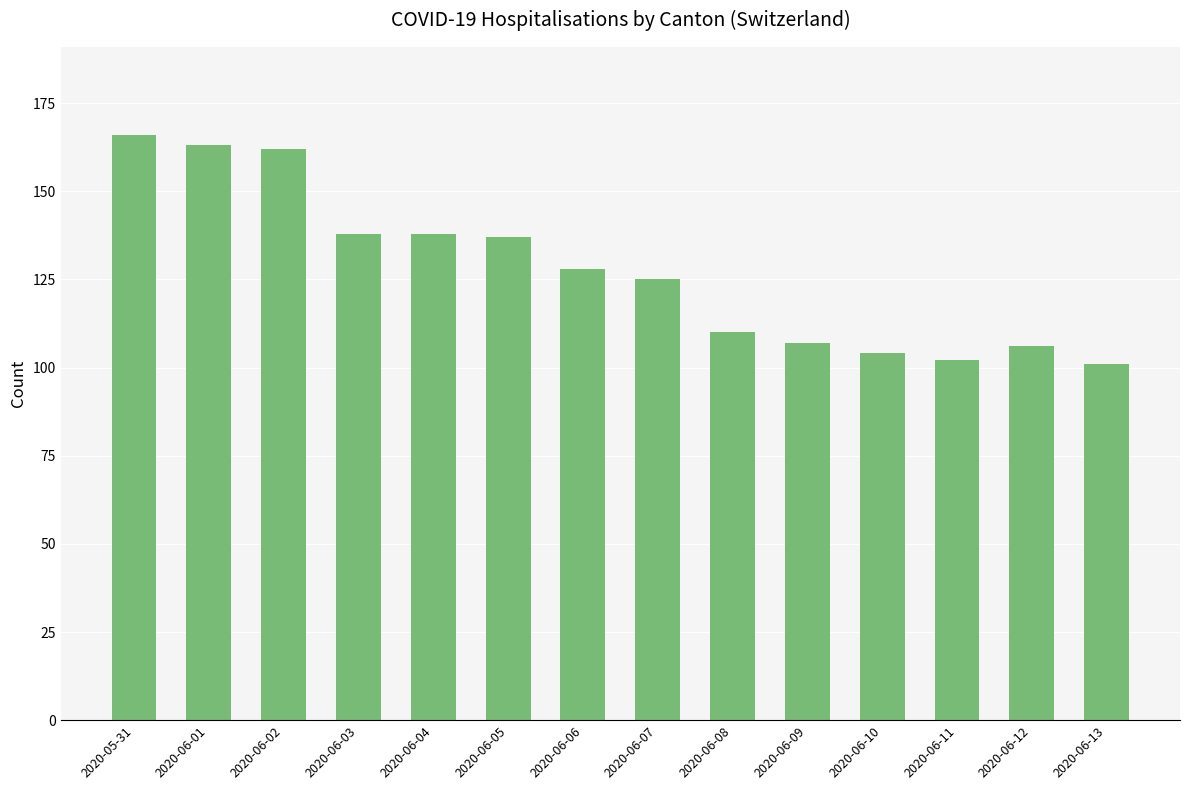

Where does the data first go above 128?

2020-05-31